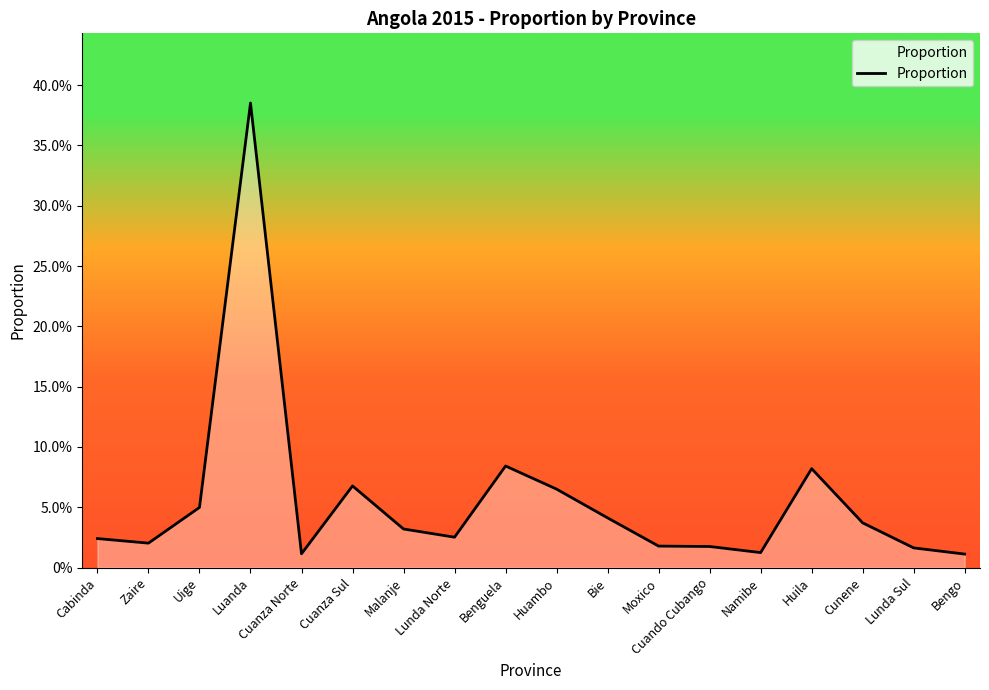

At which category does the data reach its first local peak?

Luanda